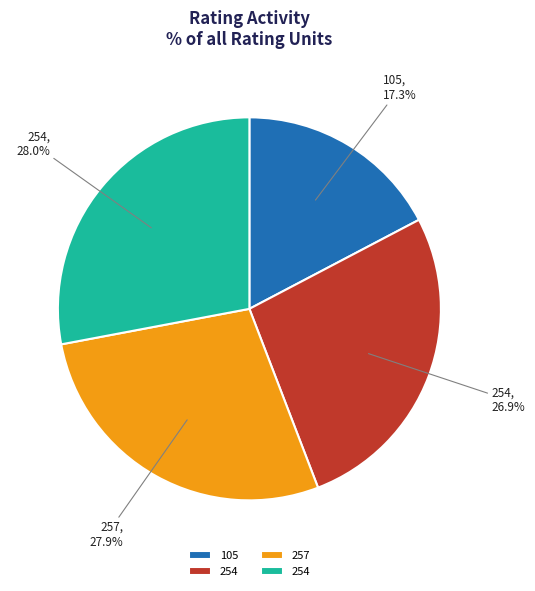

Is there a majority slice in this chart?

No